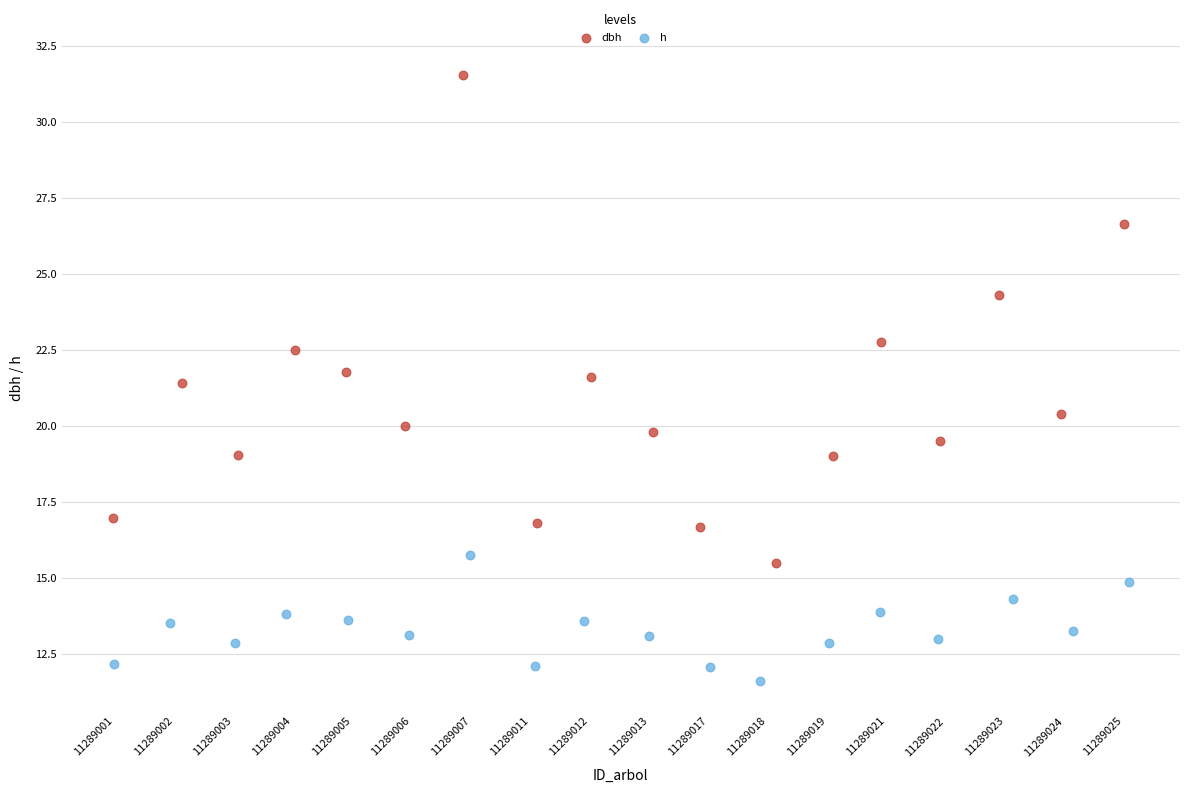

Which series contains the lowest Y value?

h